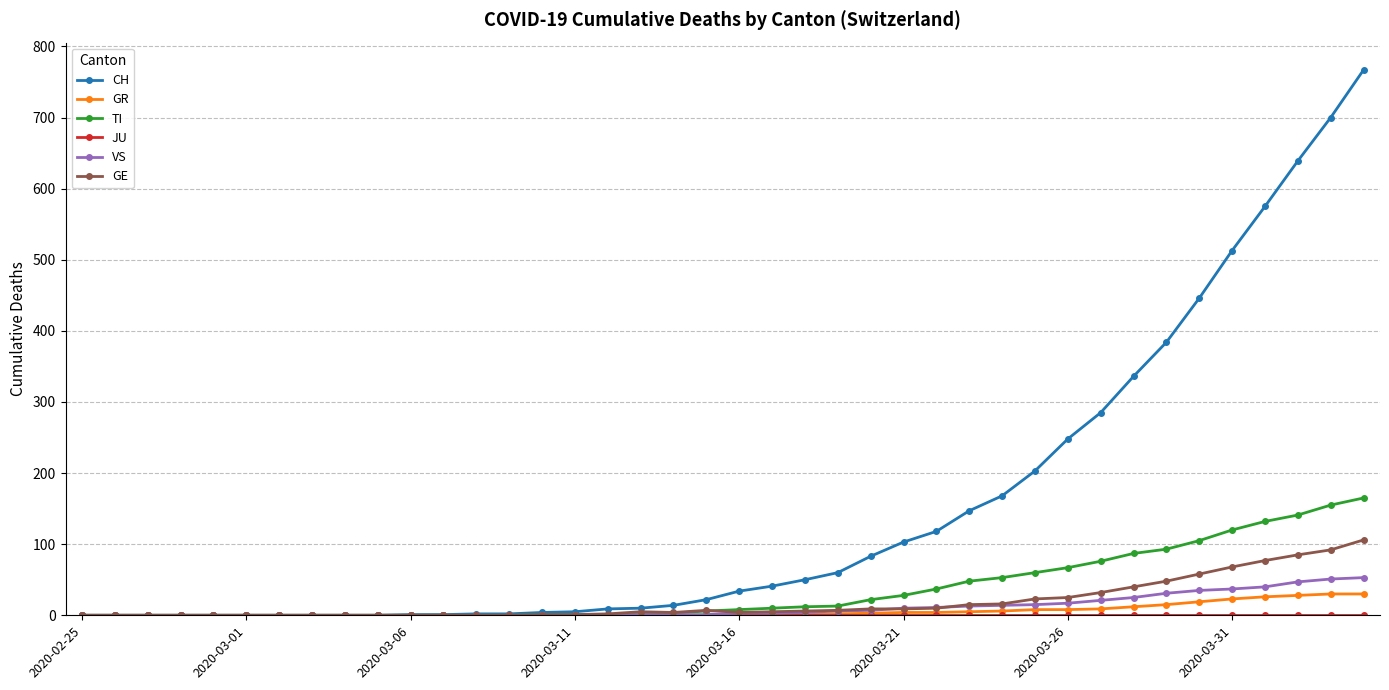

What is the greatest value displayed?

767